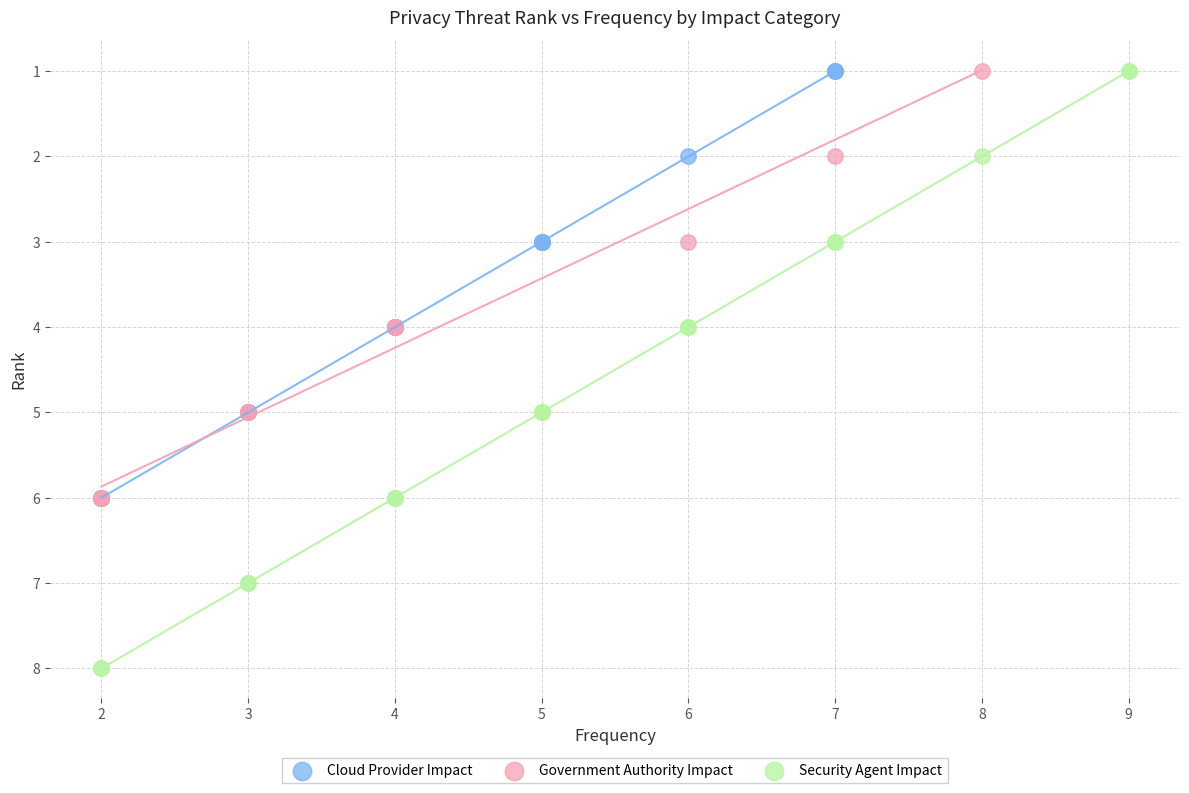

Which series has the largest Y range (max minus min)?

Security Agent Impact